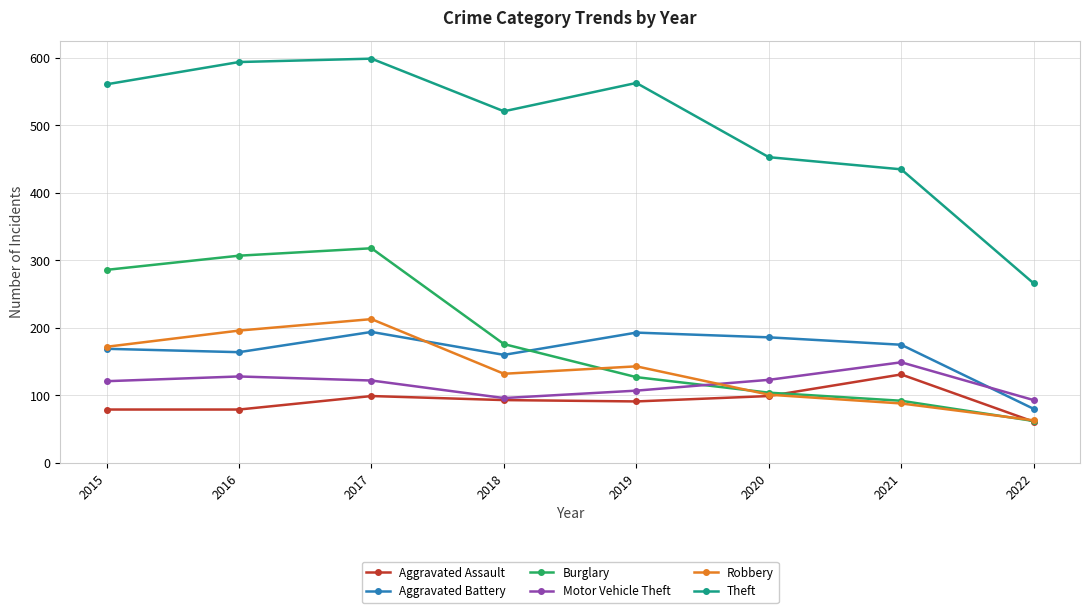

What is the value of the Aggravated Assault point at the 7th from the left?

131